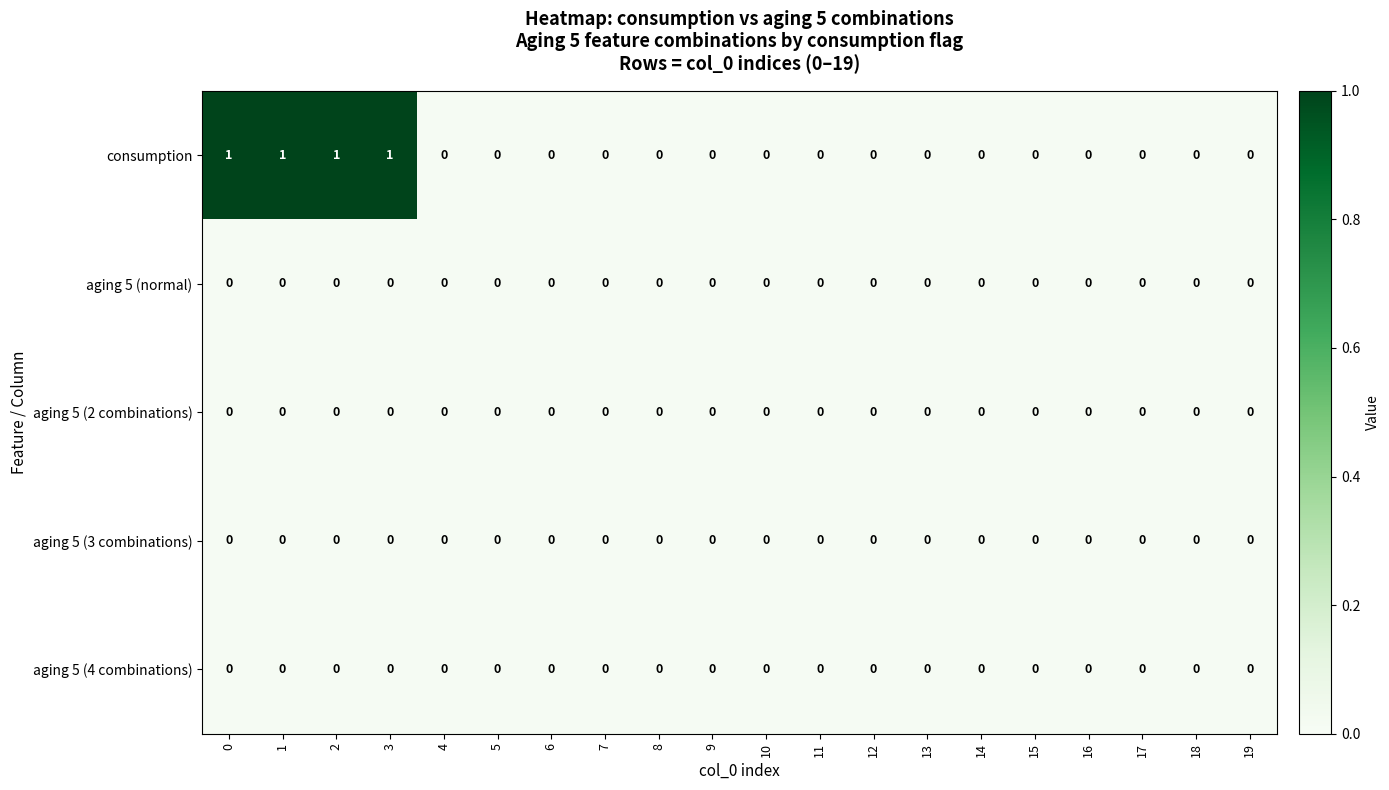

How many categories are shown in the chart?

20